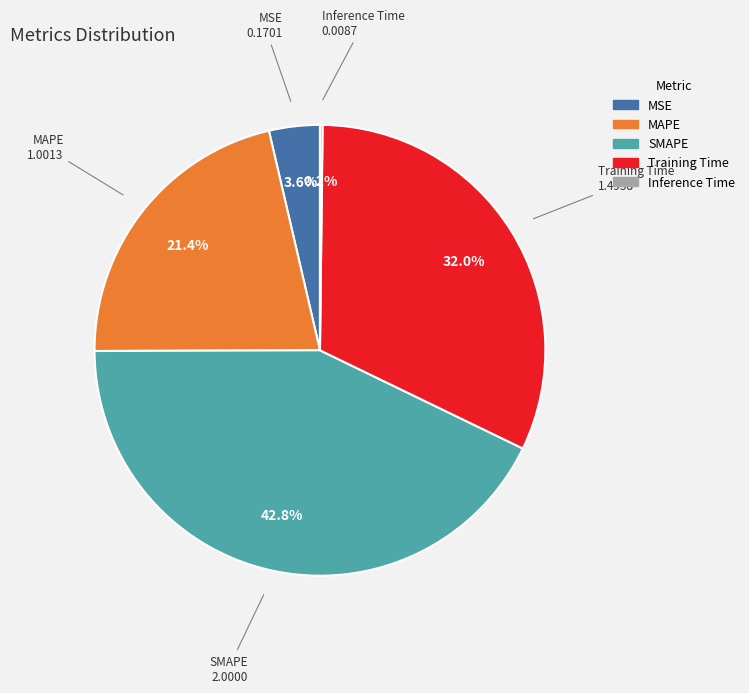

To the nearest percent, what percentage of the pie is MAPE?

21%